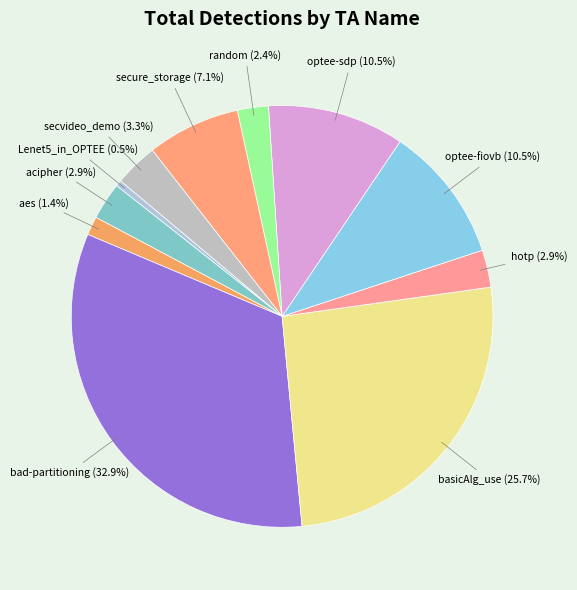

How many segments does this pie chart have?

11